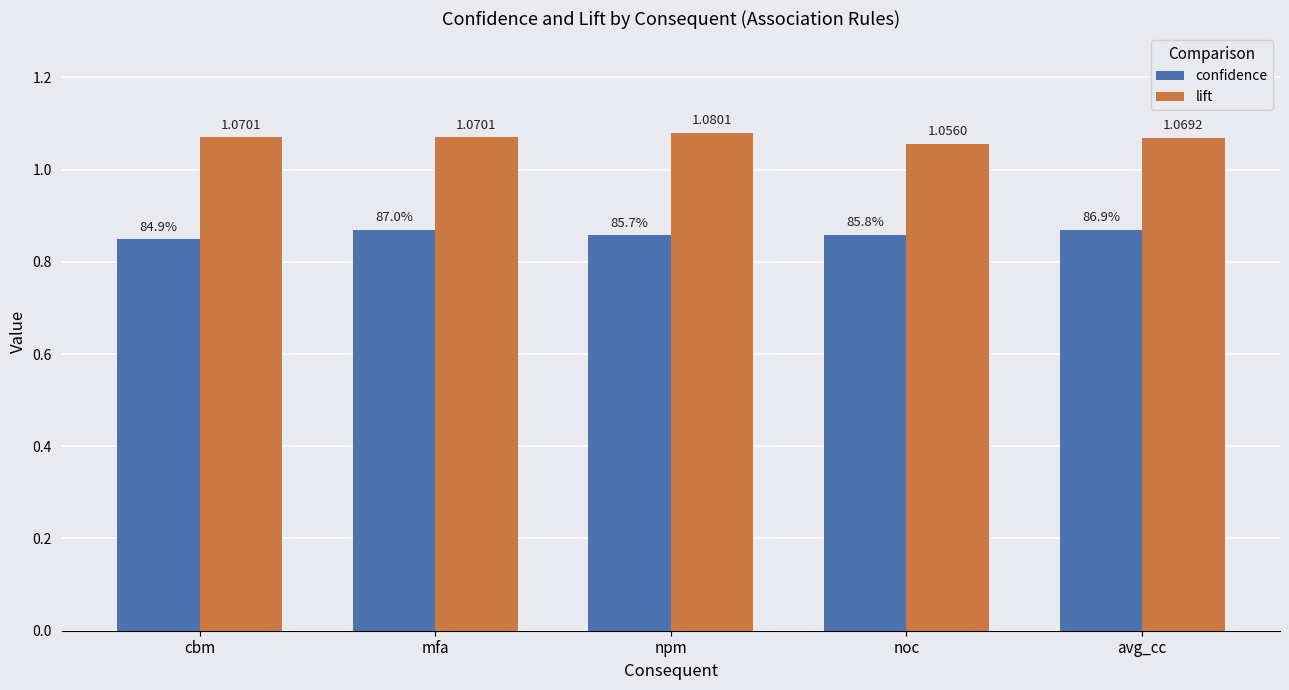

What is the spread (max minus min) of values at avg_cc?

0.2